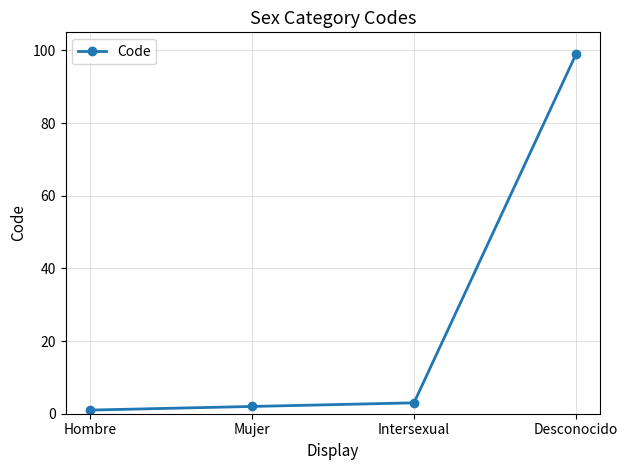

Rank the categories by value from highest to lowest.

Desconocido, Intersexual, Mujer, Hombre